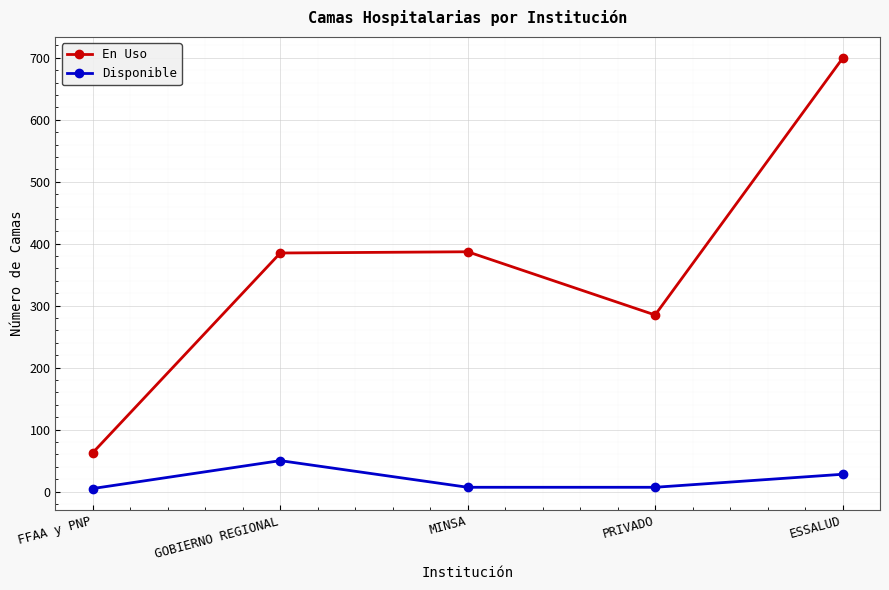

Count the number of data series in this chart.

2